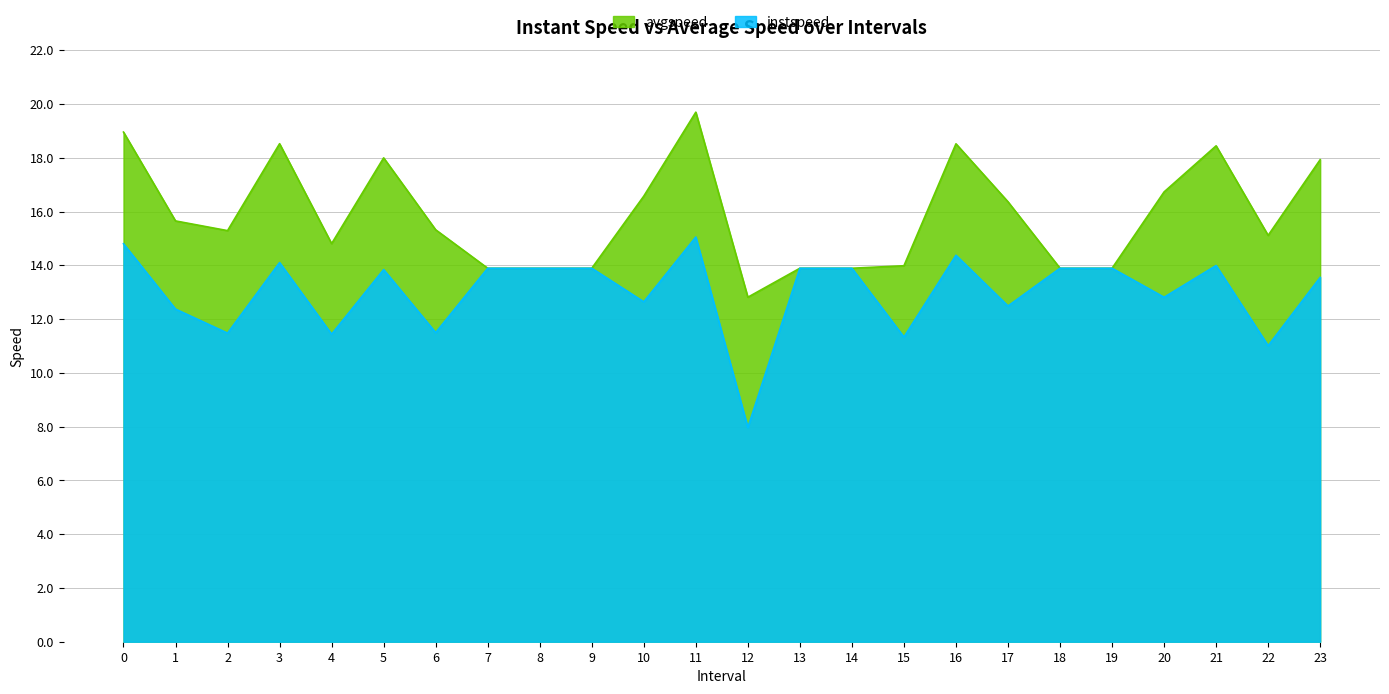

Reading left to right, transcribe all the data shown in this chart.

instspeed: 14.8	12.4	11.5	14.1	11.4	13.8	11.5	13.9	13.9	13.9	12.6	15.1	8.0	13.9	13.9	11.3	14.4	12.5	13.9	13.9	12.8	14.0	11.0	13.5
avgspeed: 19.0	15.6	15.3	18.5	14.8	18.0	15.3	13.9	13.9	13.9	16.6	19.7	12.8	13.9	13.9	14.0	18.5	16.4	13.9	13.9	16.7	18.4	15.1	17.9